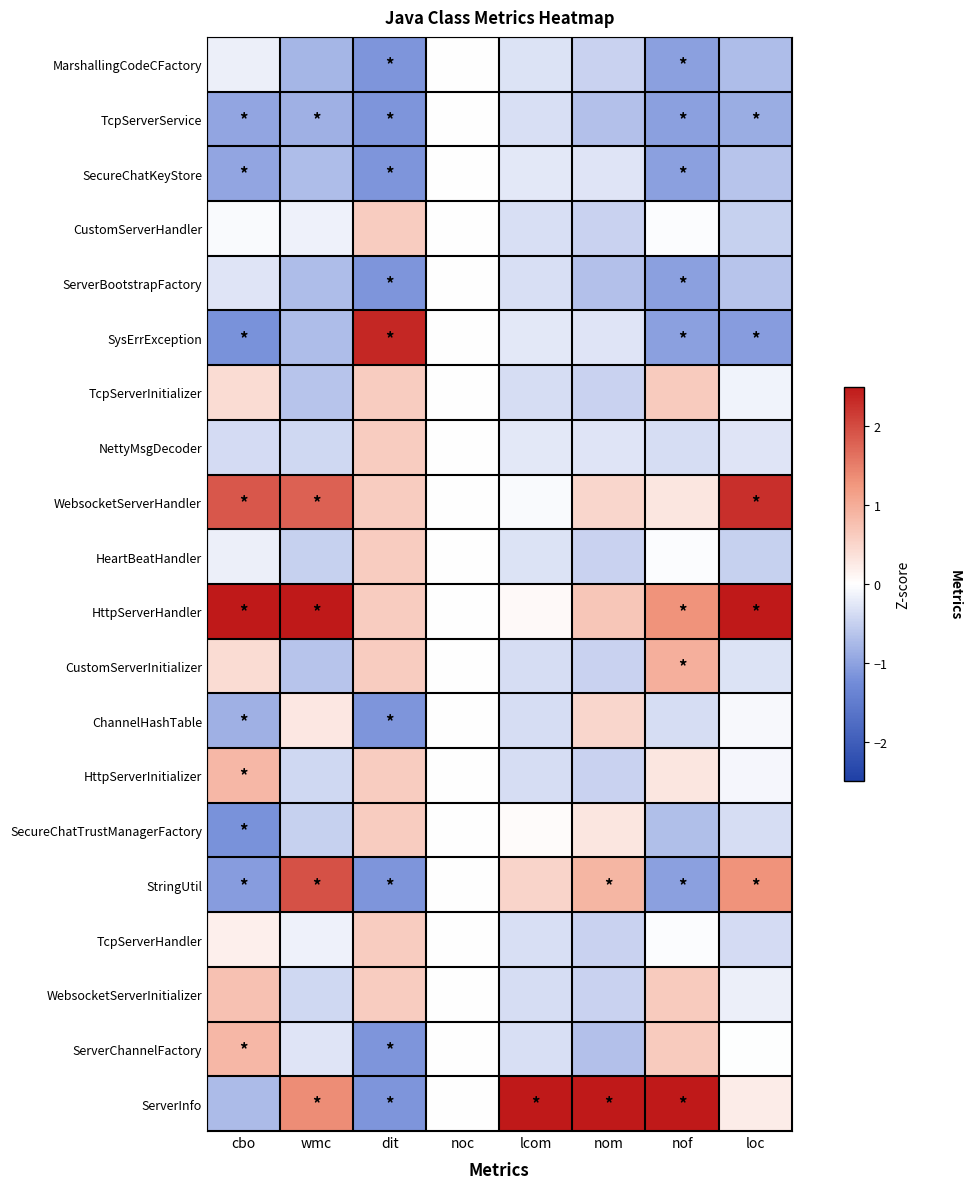

What is the spread (max minus min) of values at lcom?

4.6